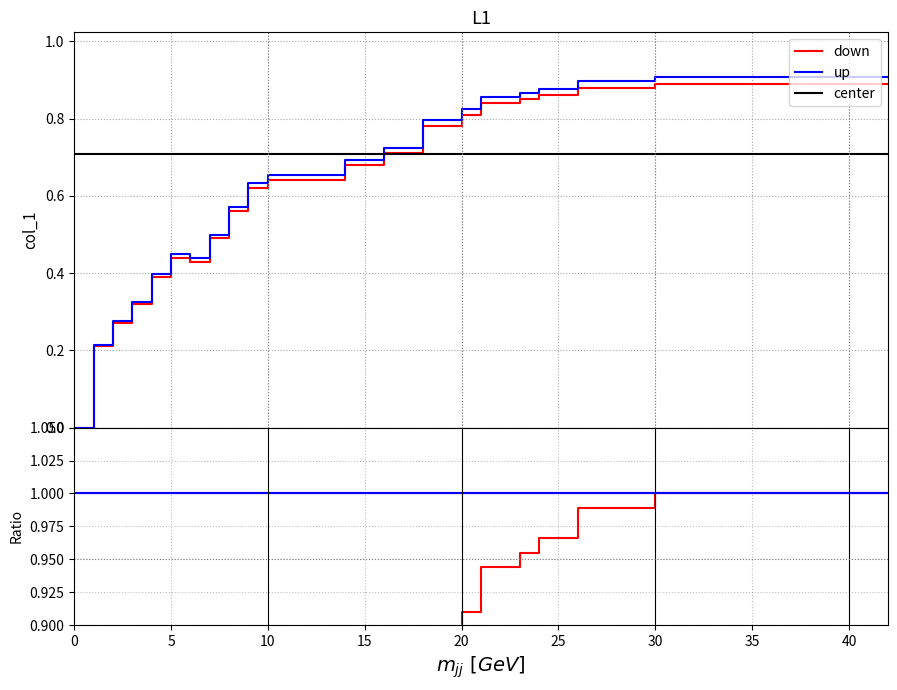

What is the difference between the values at 2 and 7?

0.2